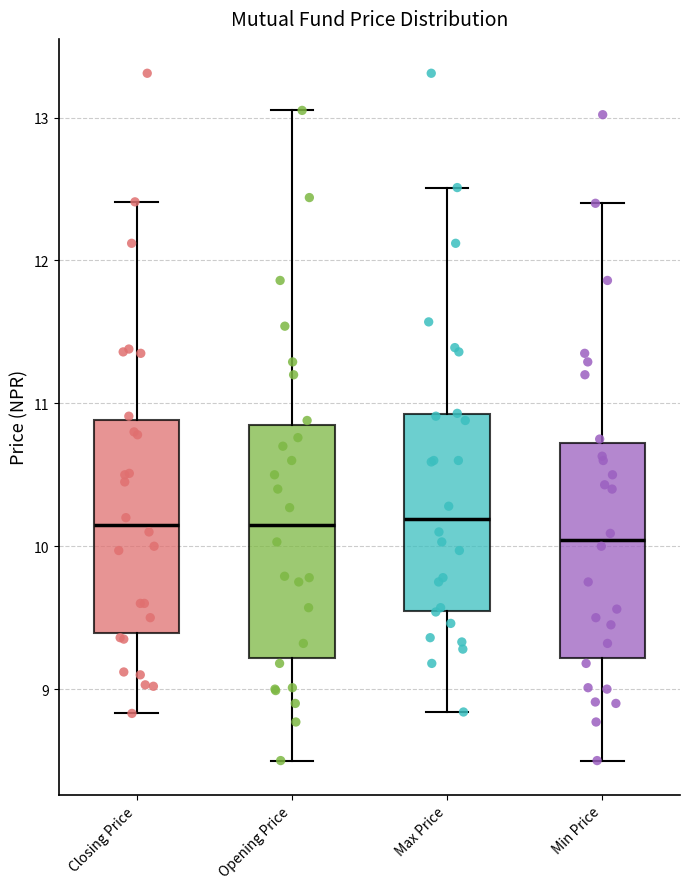

Which box is the tallest, from its lower edge to its upper edge?

Opening Price